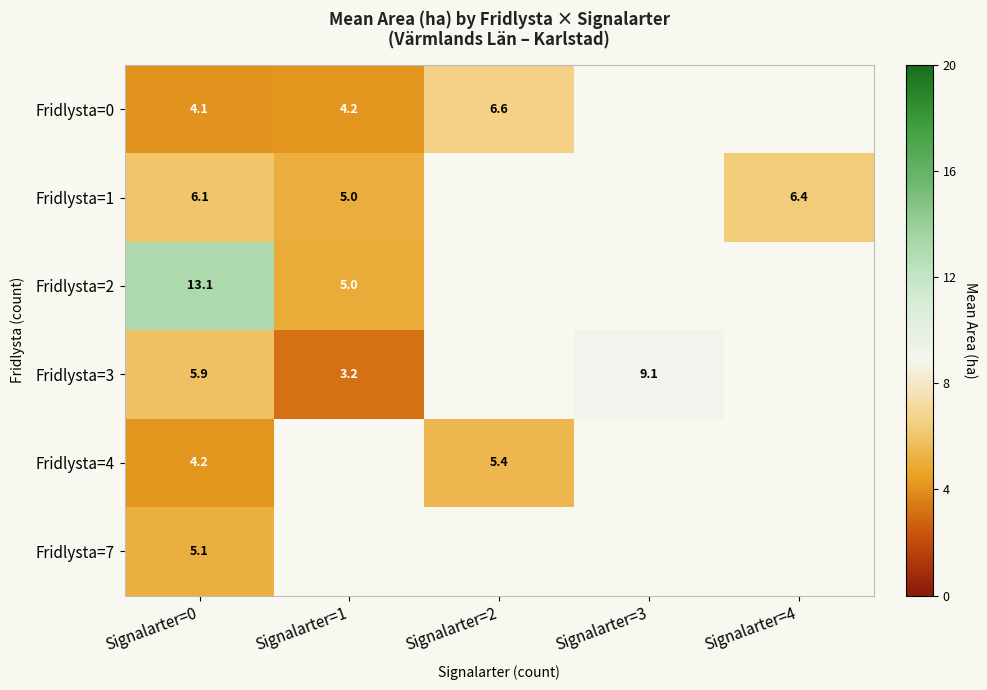

Rank the series at Signalarter=0 from highest to lowest value.

Fridlysta=2, Fridlysta=1, Fridlysta=3, Fridlysta=7, Fridlysta=4, Fridlysta=0